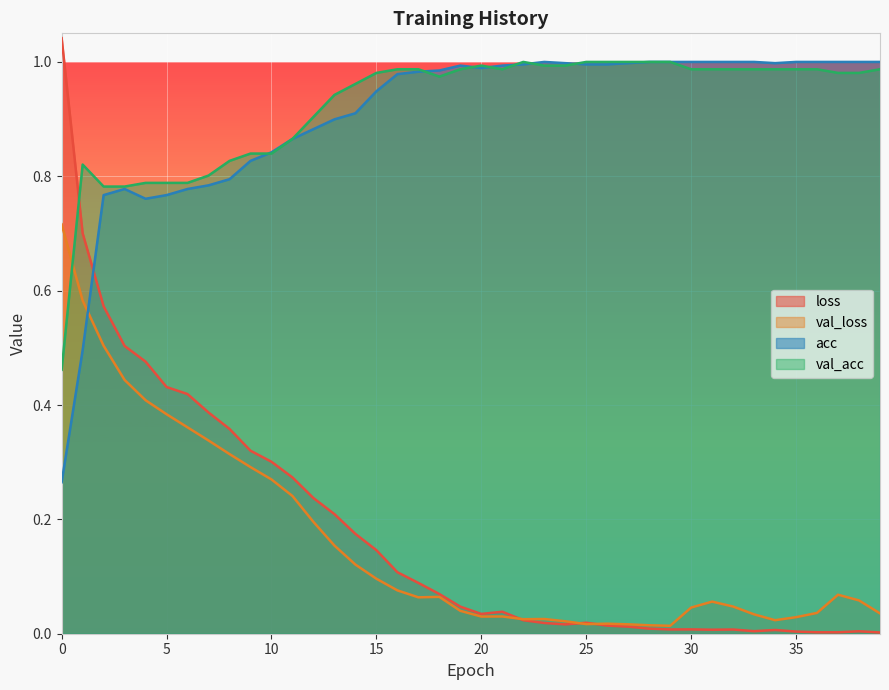

Reading right to left, transcribe all the data shown in this chart.

loss: 39=0.0	38=0.0	37=0.0	36=0.0	35=0.0	34=0.0	33=0.0	32=0.0	31=0.0	30=0.0	29=0.0	28=0.0	27=0.0	26=0.0	25=0.0	24=0.0	23=0.0	22=0.0	21=0.0	20=0.0	19=0.0	18=0.1	17=0.1	16=0.1	15=0.1	14=0.2	13=0.2	12=0.2	11=0.3	10=0.3	9=0.3	8=0.4	7=0.4	6=0.4	5=0.4	4=0.5	3=0.5	2=0.6	1=0.7	0=1.0
val_loss: 39=0.0	38=0.1	37=0.1	36=0.0	35=0.0	34=0.0	33=0.0	32=0.0	31=0.1	30=0.0	29=0.0	28=0.0	27=0.0	26=0.0	25=0.0	24=0.0	23=0.0	22=0.0	21=0.0	20=0.0	19=0.0	18=0.1	17=0.1	16=0.1	15=0.1	14=0.1	13=0.2	12=0.2	11=0.2	10=0.3	9=0.3	8=0.3	7=0.3	6=0.4	5=0.4	4=0.4	3=0.4	2=0.5	1=0.6	0=0.7
acc: 39=1.0	38=1.0	37=1.0	36=1.0	35=1.0	34=1.0	33=1.0	32=1.0	31=1.0	30=1.0	29=1.0	28=1.0	27=1.0	26=1.0	25=1.0	24=1.0	23=1.0	22=1.0	21=1.0	20=1.0	19=1.0	18=1.0	17=1.0	16=1.0	15=0.9	14=0.9	13=0.9	12=0.9	11=0.9	10=0.8	9=0.8	8=0.8	7=0.8	6=0.8	5=0.8	4=0.8	3=0.8	2=0.8	1=0.5	0=0.3
val_acc: 39=1.0	38=1.0	37=1.0	36=1.0	35=1.0	34=1.0	33=1.0	32=1.0	31=1.0	30=1.0	29=1.0	28=1.0	27=1.0	26=1.0	25=1.0	24=1.0	23=1.0	22=1.0	21=1.0	20=1.0	19=1.0	18=1.0	17=1.0	16=1.0	15=1.0	14=1.0	13=0.9	12=0.9	11=0.9	10=0.8	9=0.8	8=0.8	7=0.8	6=0.8	5=0.8	4=0.8	3=0.8	2=0.8	1=0.8	0=0.5